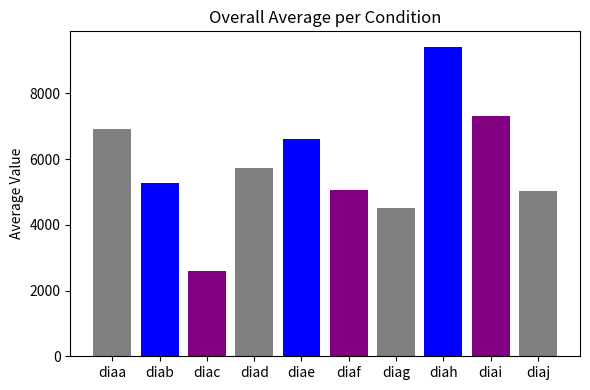

How many bars are there in total?

10